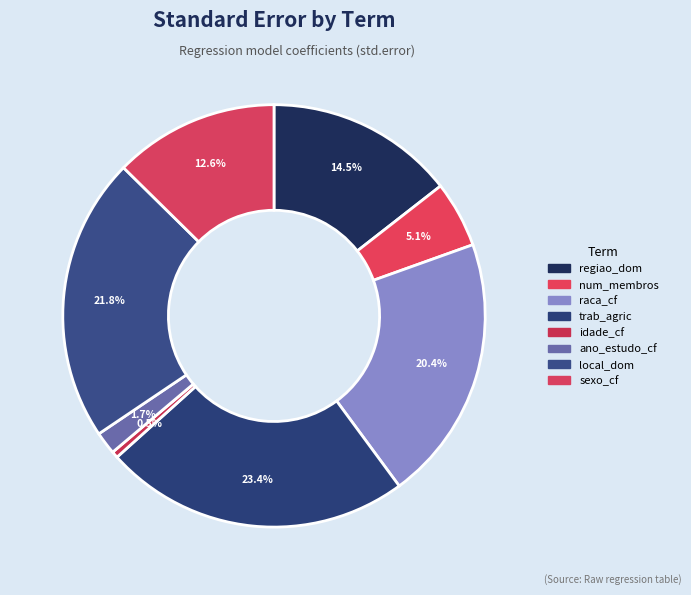

How many slices are in this pie chart?

8